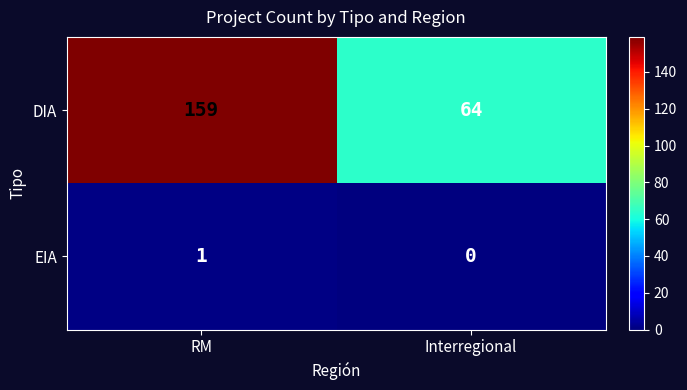

What is the sum of all DIA values?

223